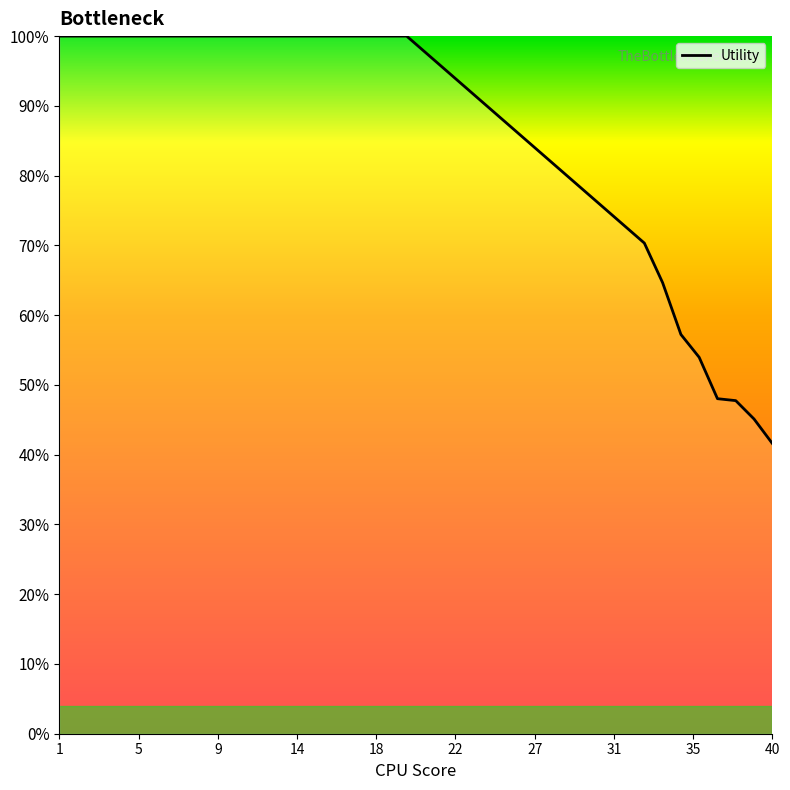

Does the chart display data point markers on the line(s)?

No